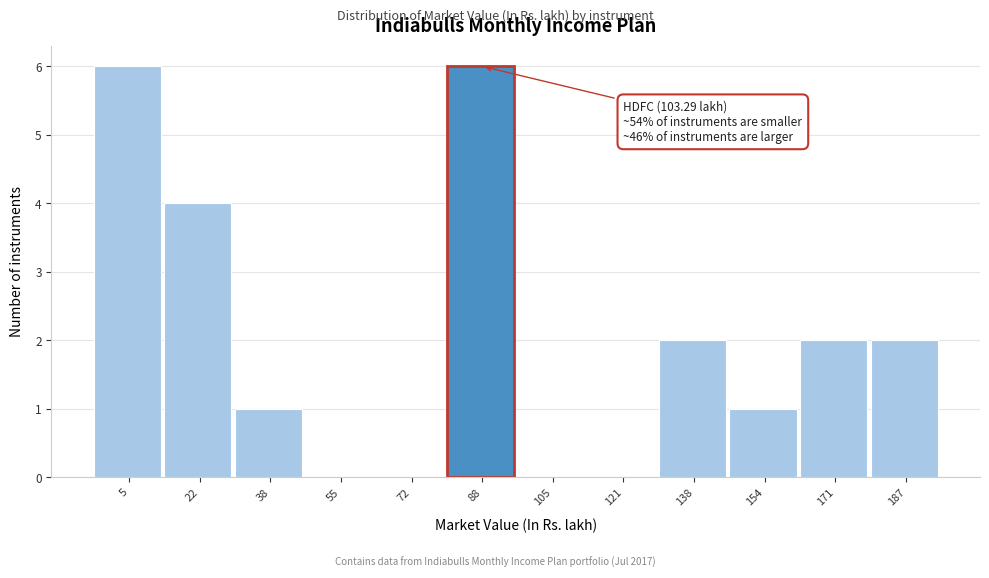

Reading left to right, transcribe all the data shown in this chart.

5=6	22=4	38=1	55=0	72=0	88=6	105=0	121=0	138=2	154=1	171=2	187=2